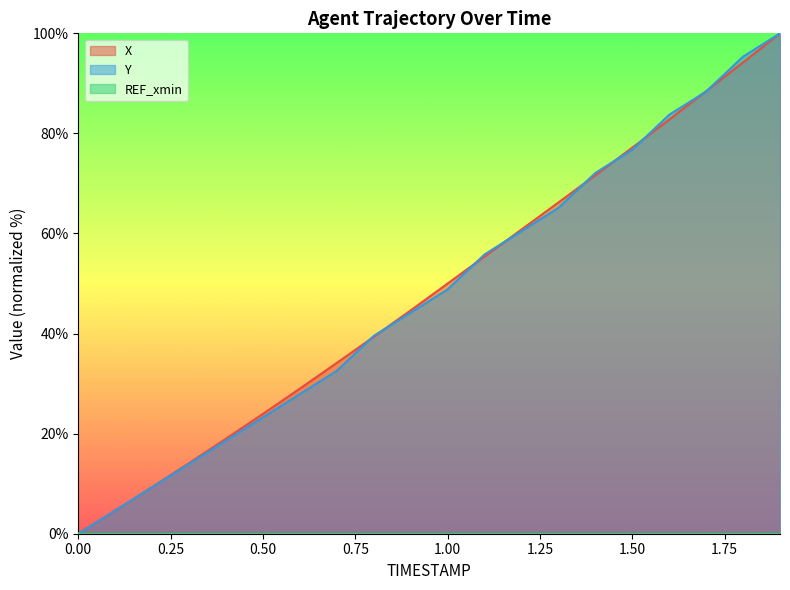

What is the value of the X point at the 11th from the left?

50.0